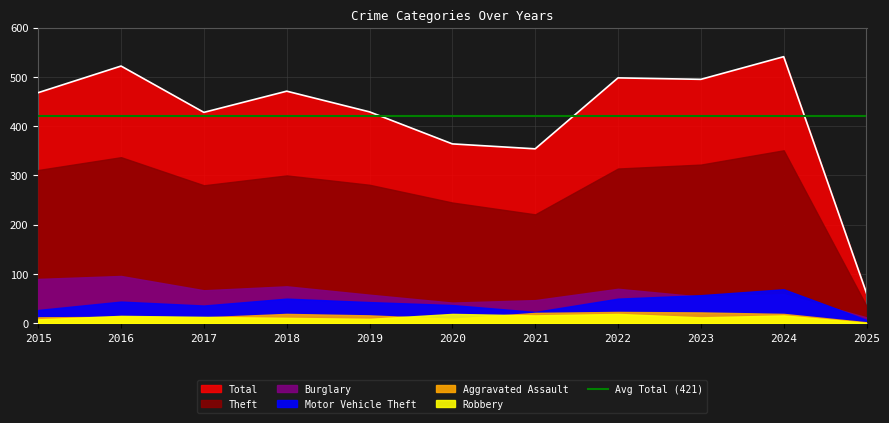

What is the average value of the Aggravated Assault series?

15